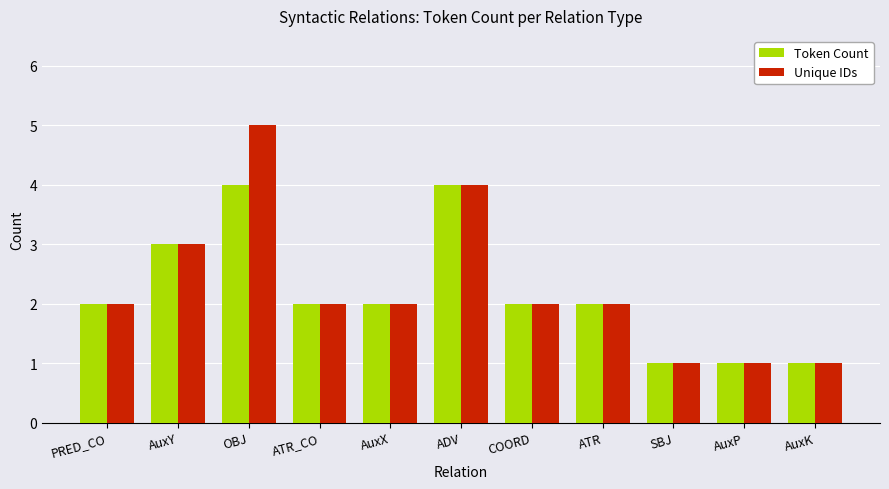

What is the difference between the Token Count values at SBJ and COORD?

1